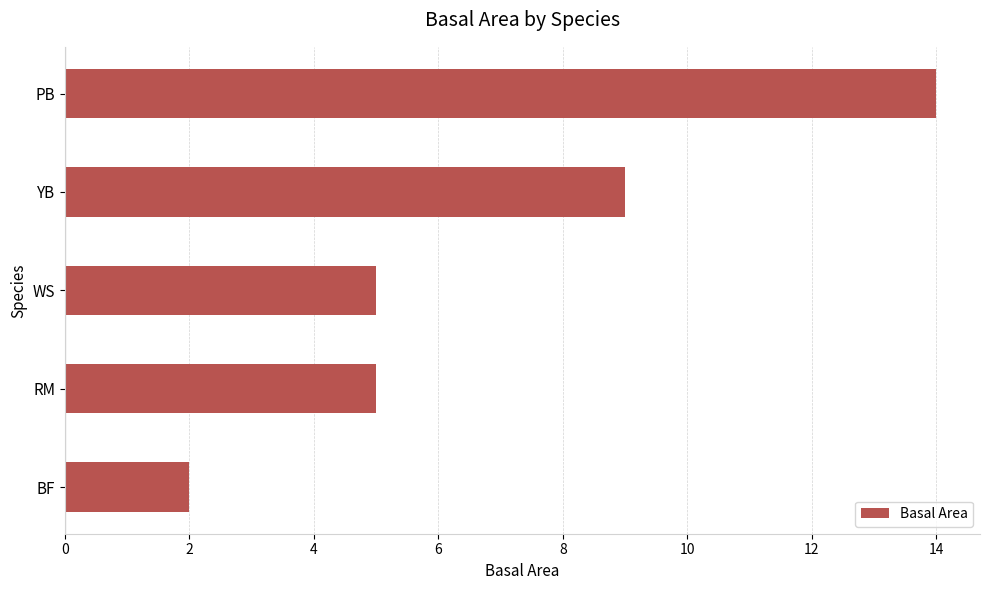

What is the ratio of the value at RM to the value at WS?

1.0